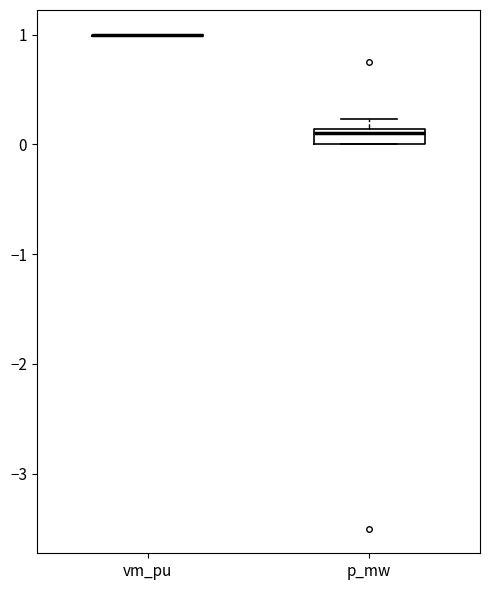

Comparing the boxes themselves (not the whiskers), which one is the tallest?

p_mw